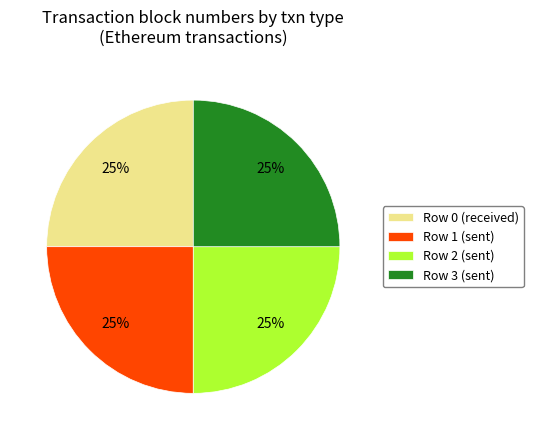

What percentage is the Row 2 (sent) slice, to the nearest percent?

25%